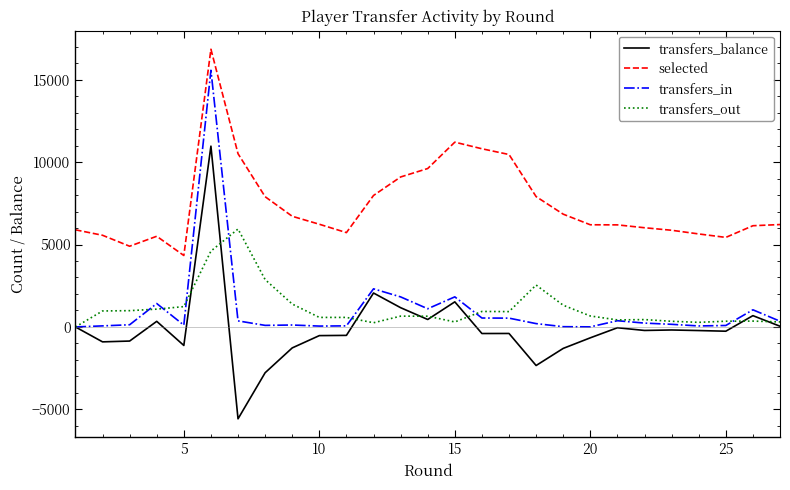

True or false: selected and transfers_balance intersect in this chart.

False